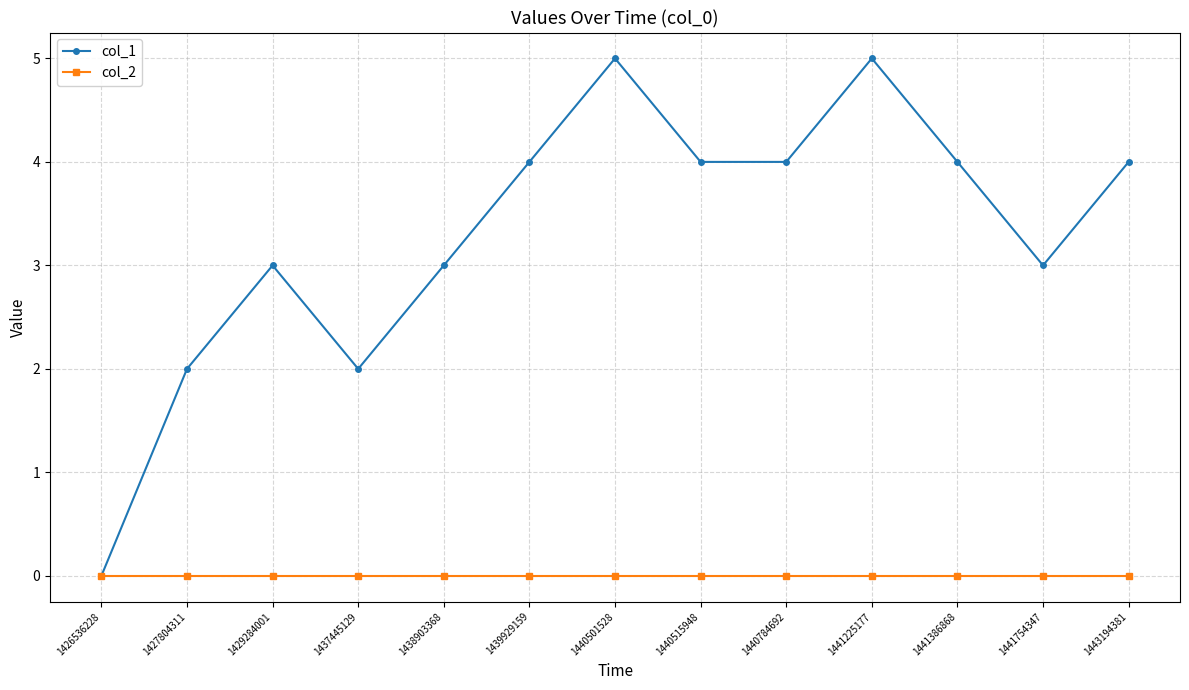

List the series in order of their peak value, lowest first.

col_2, col_1